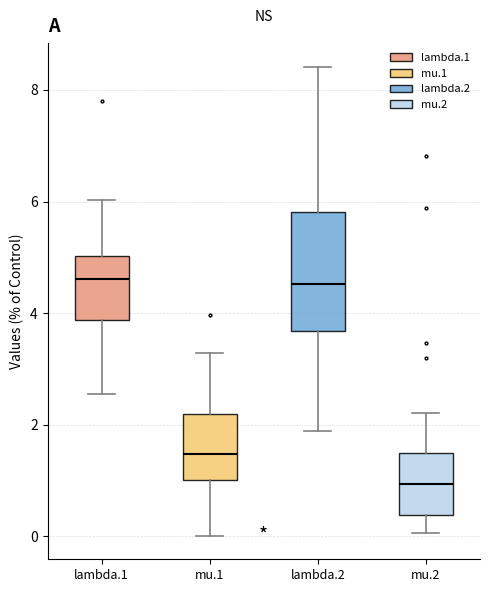

Reading left to right, read every box against the y-axis: the position of its median line, the range the box covers, and the ends of its whiskers. The values are not printed on the chart, so give them approximately, as read against the axis.

lambda.1: median 4.6, box 3.8 to 5.0, whiskers 2.6 to 6.0
mu.1: median 1.4, box 1.0 to 2.2, whiskers 0.0 to 3.2
lambda.2: median 4.6, box 3.6 to 5.8, whiskers 1.8 to 8.4
mu.2: median 1.0, box 0.4 to 1.4, whiskers 0.0 to 2.2